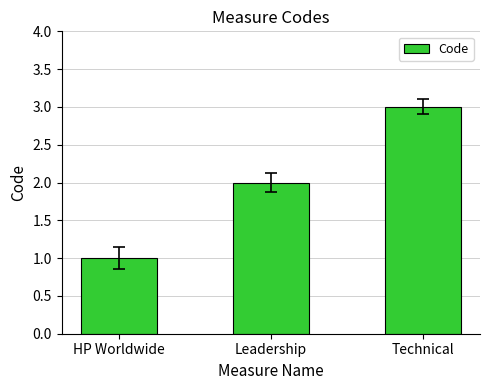

Read the value at Technical.

3